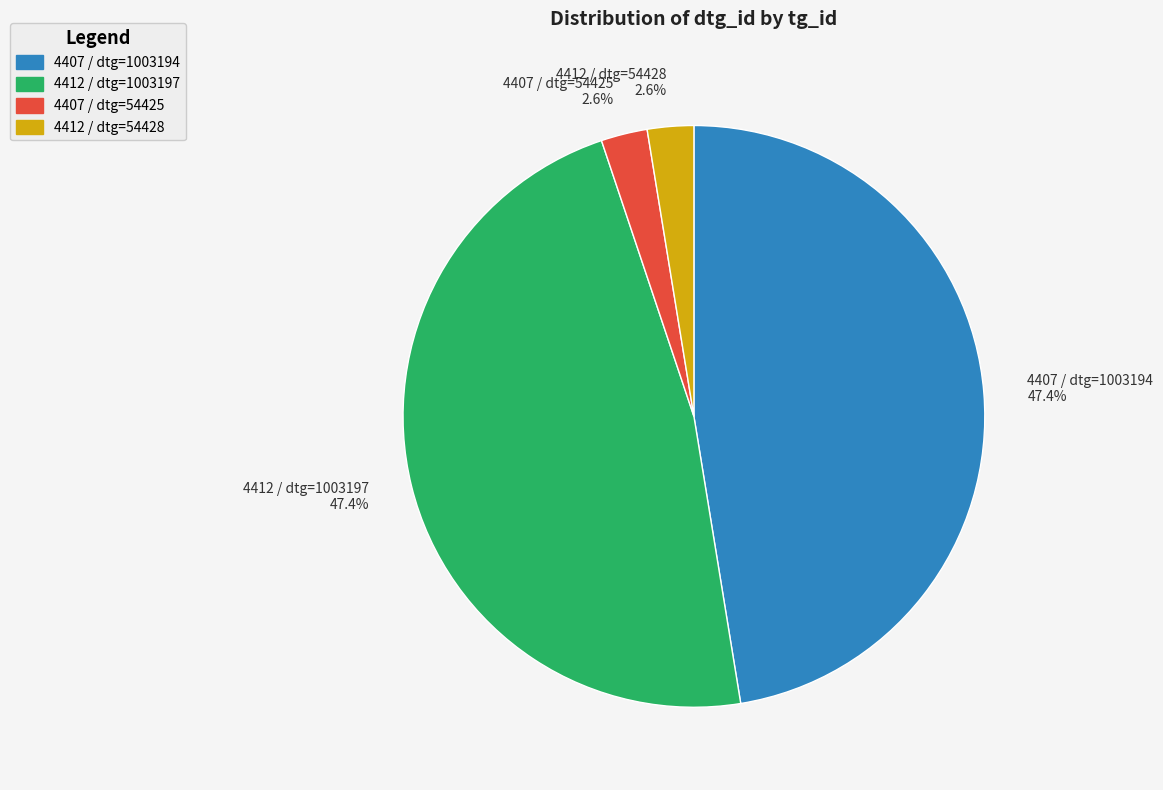

Does 4407 / dtg=1003194 47.4% account for over 50% of the chart?

No